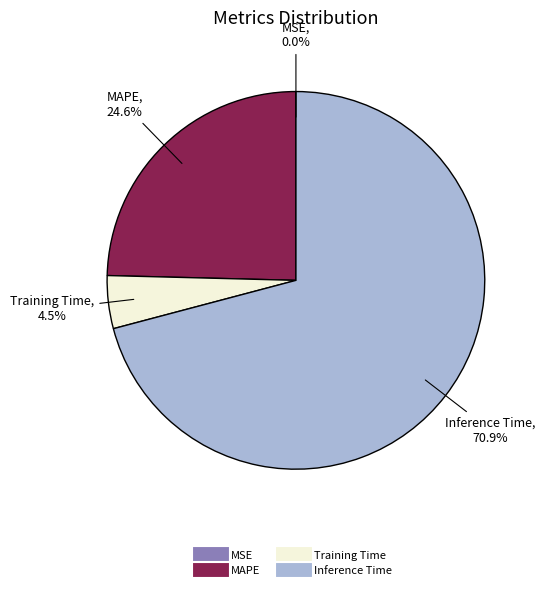

True or false: Inference Time accounts for 71% of the total.

True